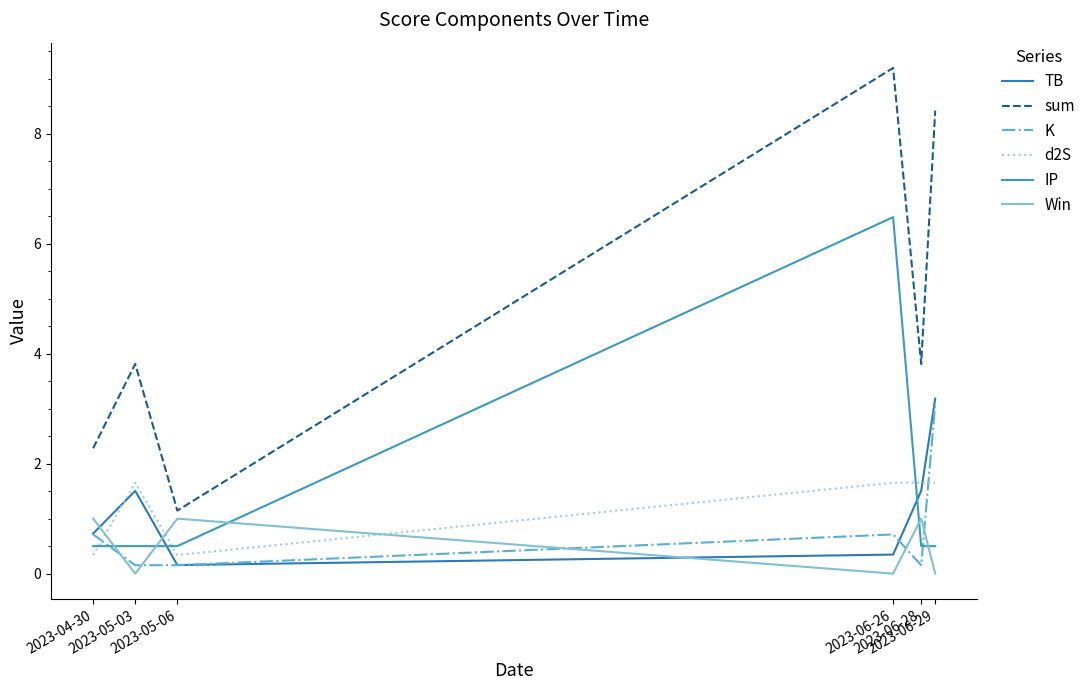

What is the spread (max minus min) of values at 2023-06-29?

8.4